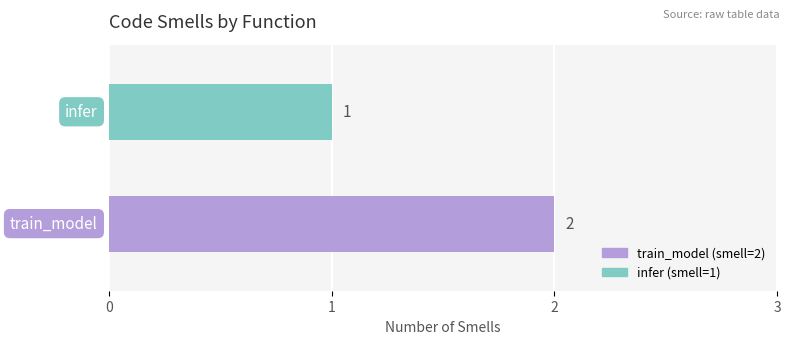

Reading bottom to top, extract all data points from this chart.

2	1